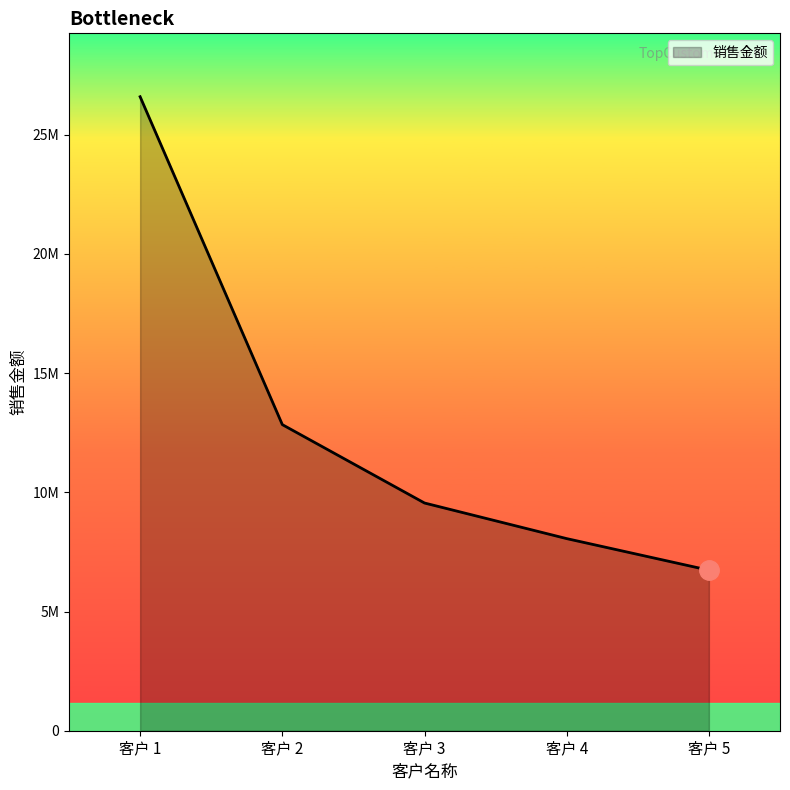

The value at 客户 4 is 8058360.0. True or false?

True